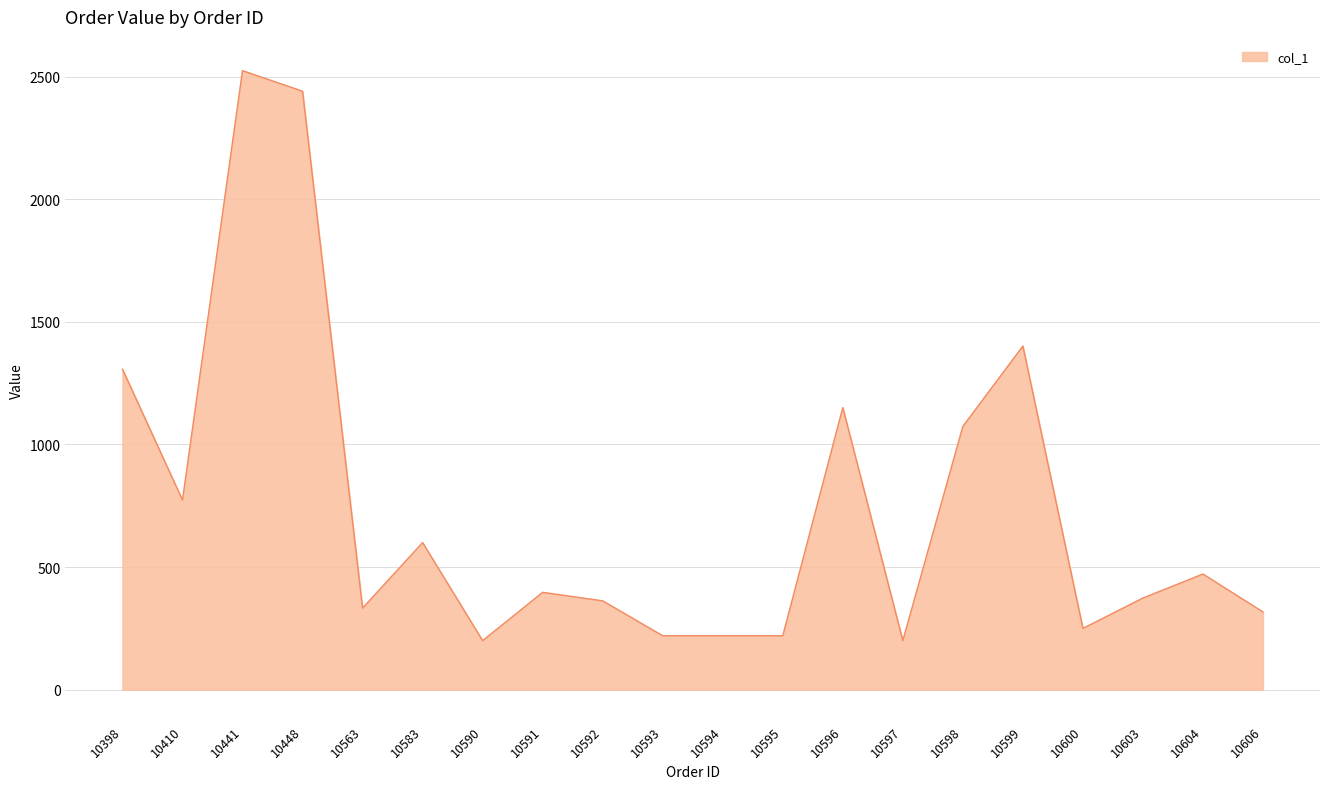

What is the greatest value displayed?

2524.7